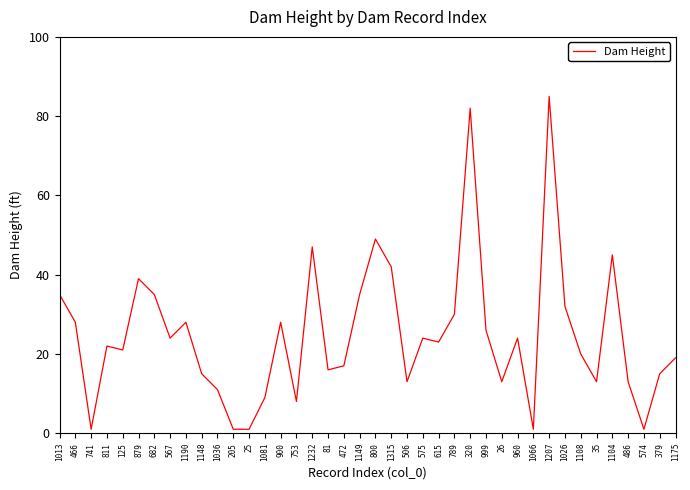

At which label does the data first exceed 23?

1013